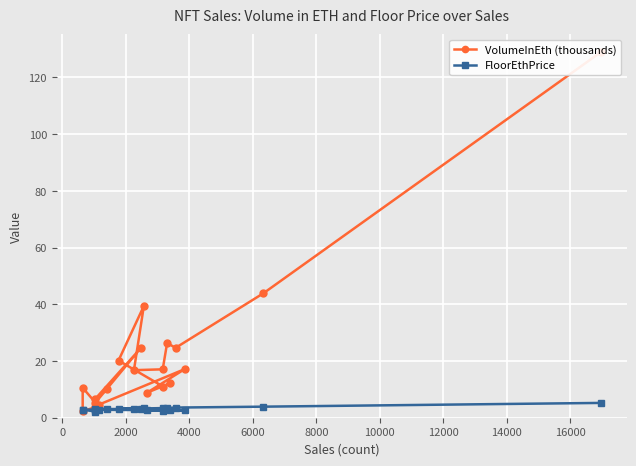

What is the label of the 4th point from the left?

4000